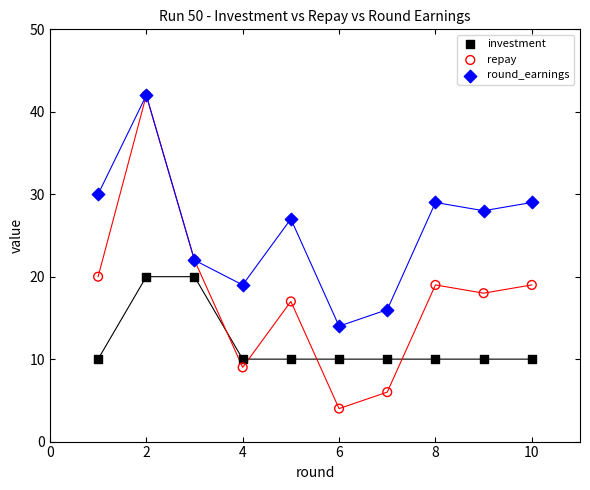

What are all the series names shown in the legend?

investment, repay, round_earnings